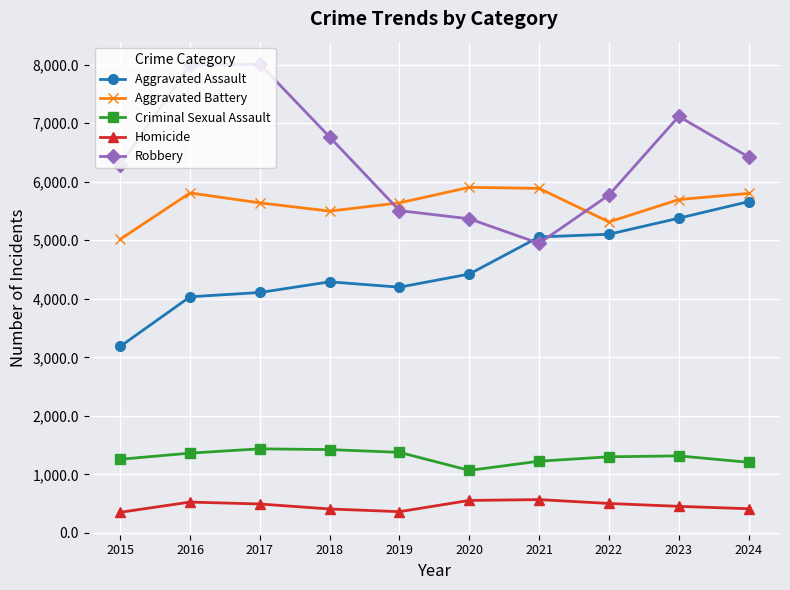

Where do Aggravated Assault and Robbery first cross each other?

2020 and 2021